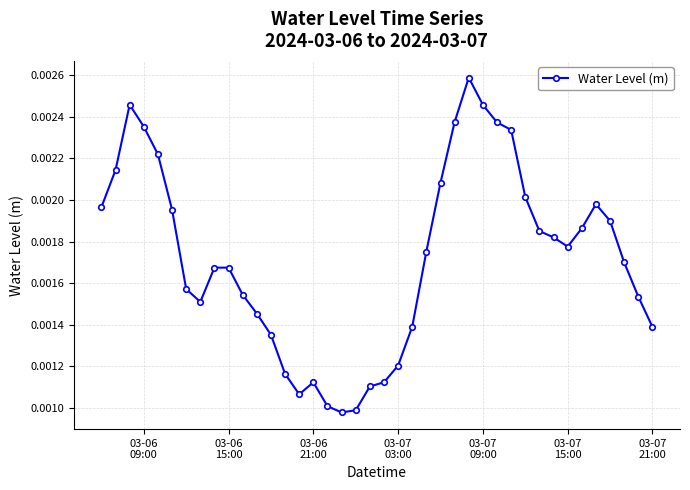

True or false: there are more than 1 points higher than both neighbors.

True